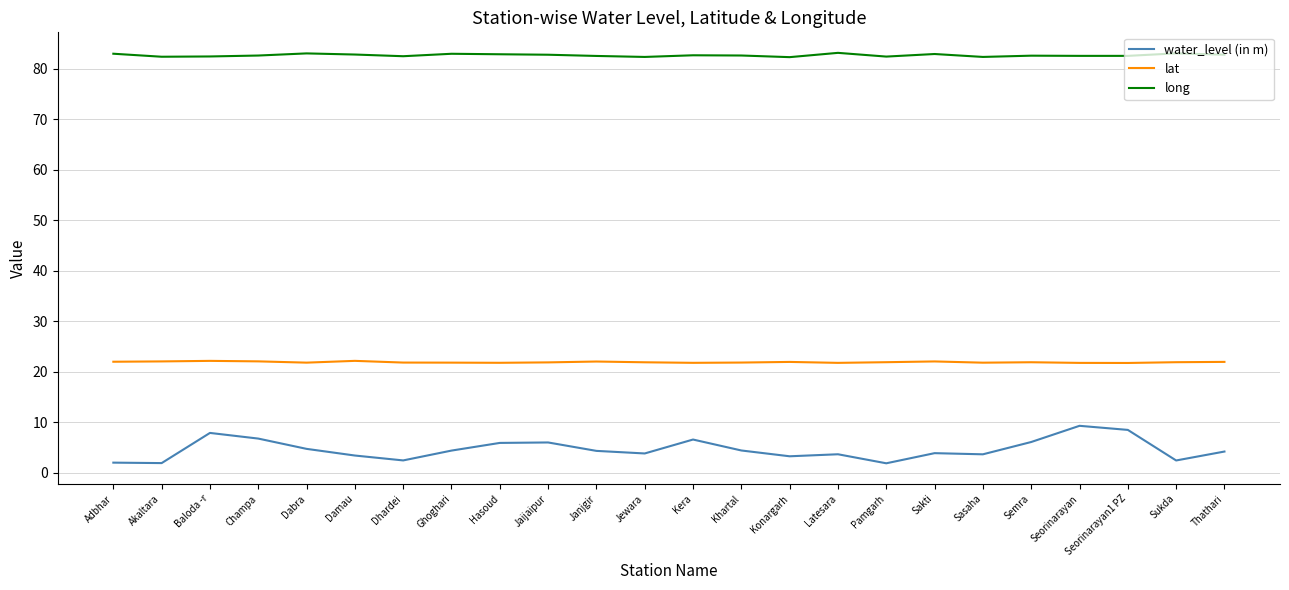

Is it true that long equals 110.5 at Latesara?

False